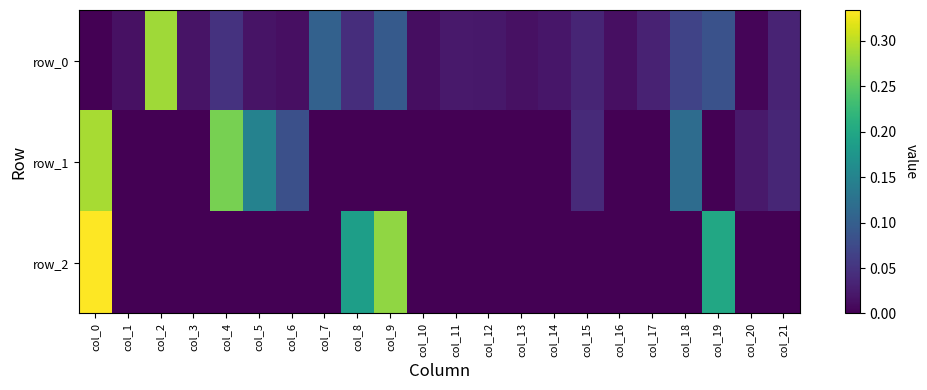

Reading left to right, what are all the values shown in this chart?

row_0: 0.0	0.0	0.3	0.0	0.0	0.0	0.0	0.1	0.0	0.1	0.0	0.0	0.0	0.0	0.0	0.0	0.0	0.0	0.1	0.1	0.0	0.0
row_1: 0.3	-0.0	-0.0	-0.0	0.3	0.1	0.1	-0.0	-0.0	-0.0	-0.0	-0.0	-0.0	-0.0	-0.0	0.0	-0.0	-0.0	0.1	-0.0	0.0	0.0
row_2: 0.3	-0.0	-0.0	-0.0	-0.0	-0.0	-0.0	-0.0	0.2	0.3	-0.0	-0.0	-0.0	-0.0	-0.0	-0.0	-0.0	-0.0	-0.0	0.2	-0.0	-0.0